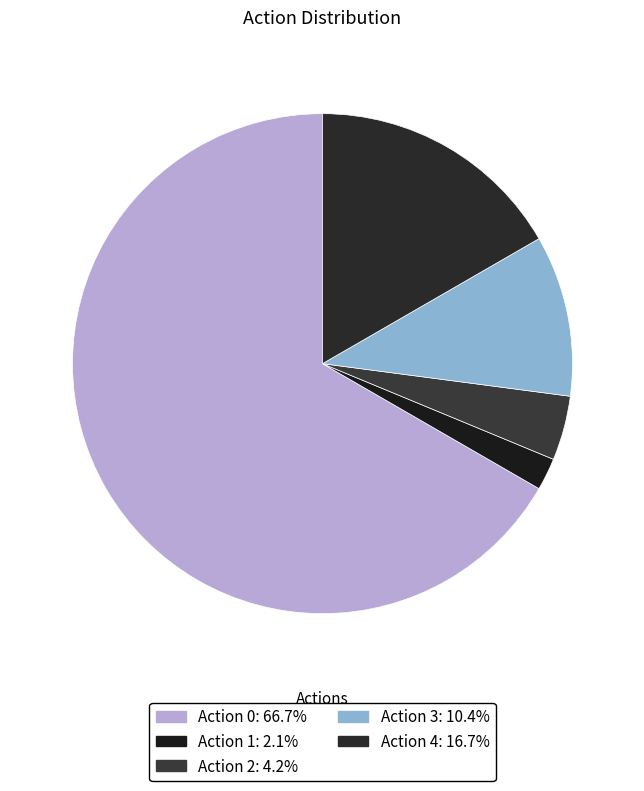

How many segments does this pie chart have?

5